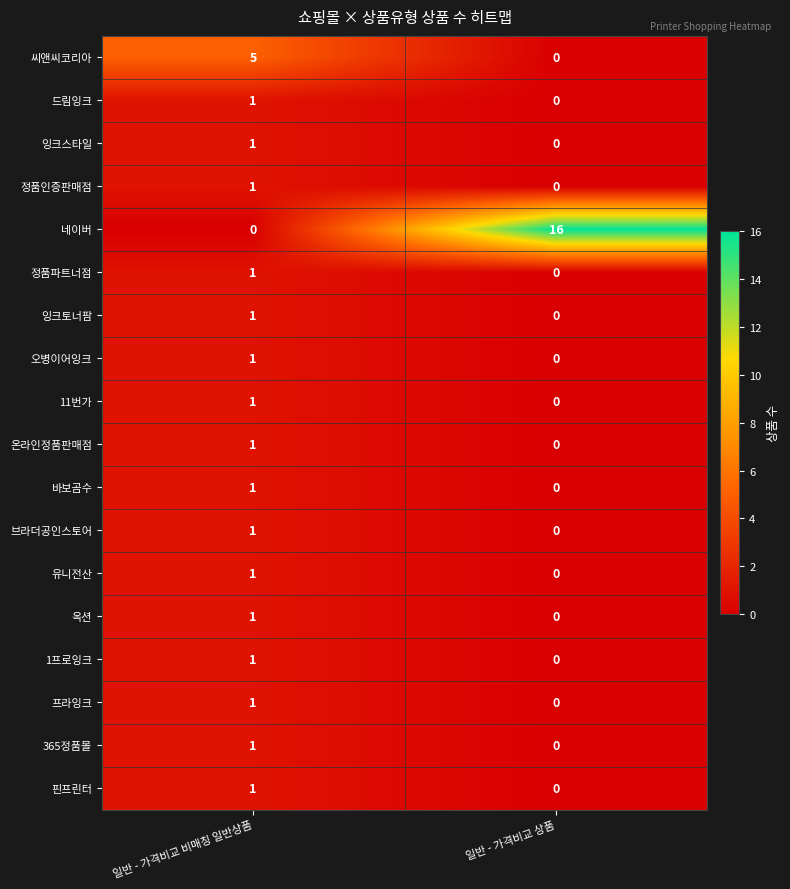

What value does the 씨앤씨코리아 series have at 일반 - 가격비교 비매칭 일반상품?

5